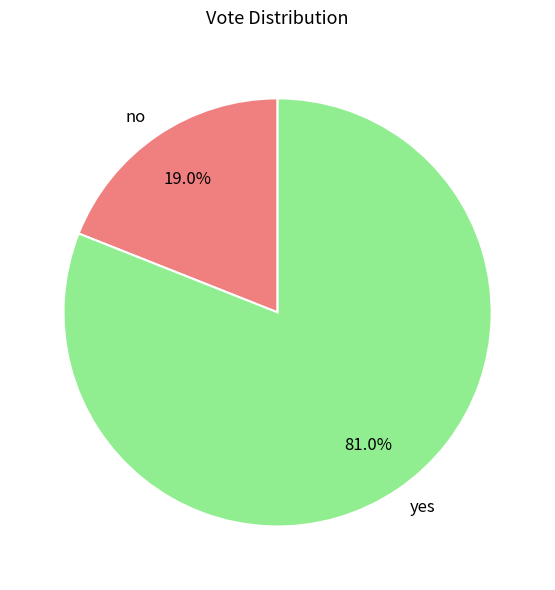

What is the smallest slice in the pie chart?

no